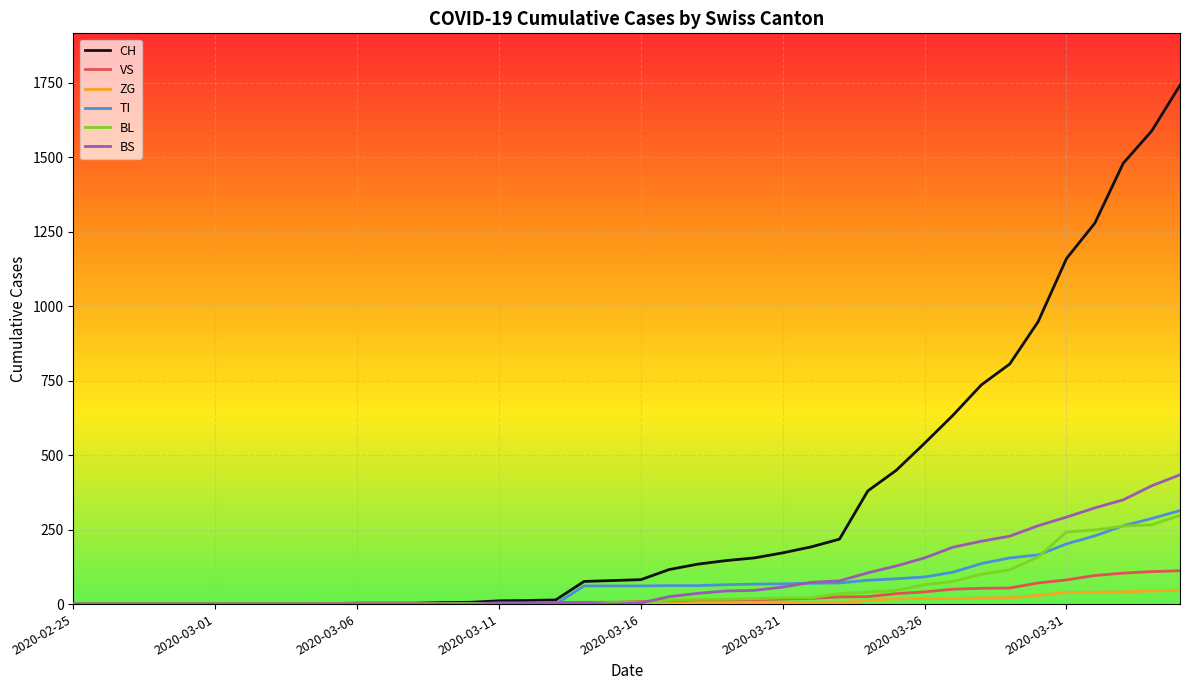

Which series has the largest range (max minus min)?

CH